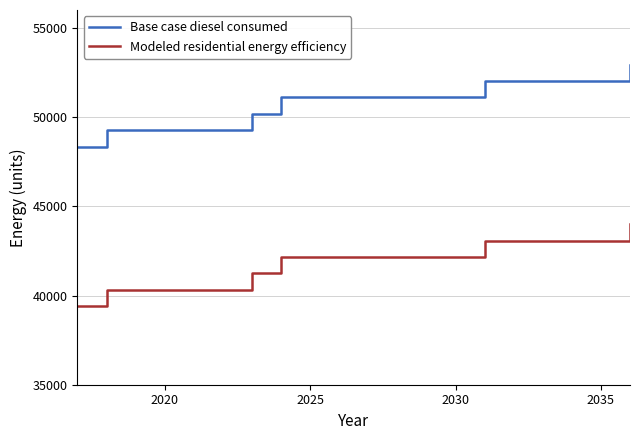

Rank the series by their maximum value, from highest to lowest.

Base case diesel consumed, Modeled residential energy efficiency